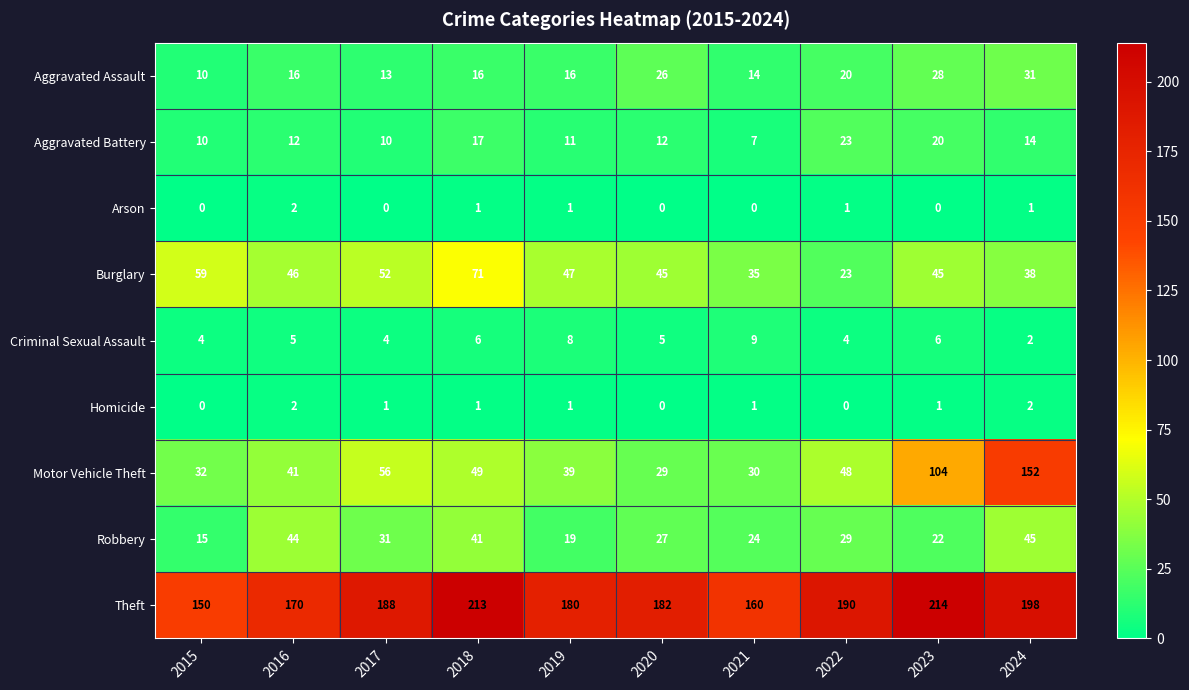

What is the total value across all series at 2022?

338